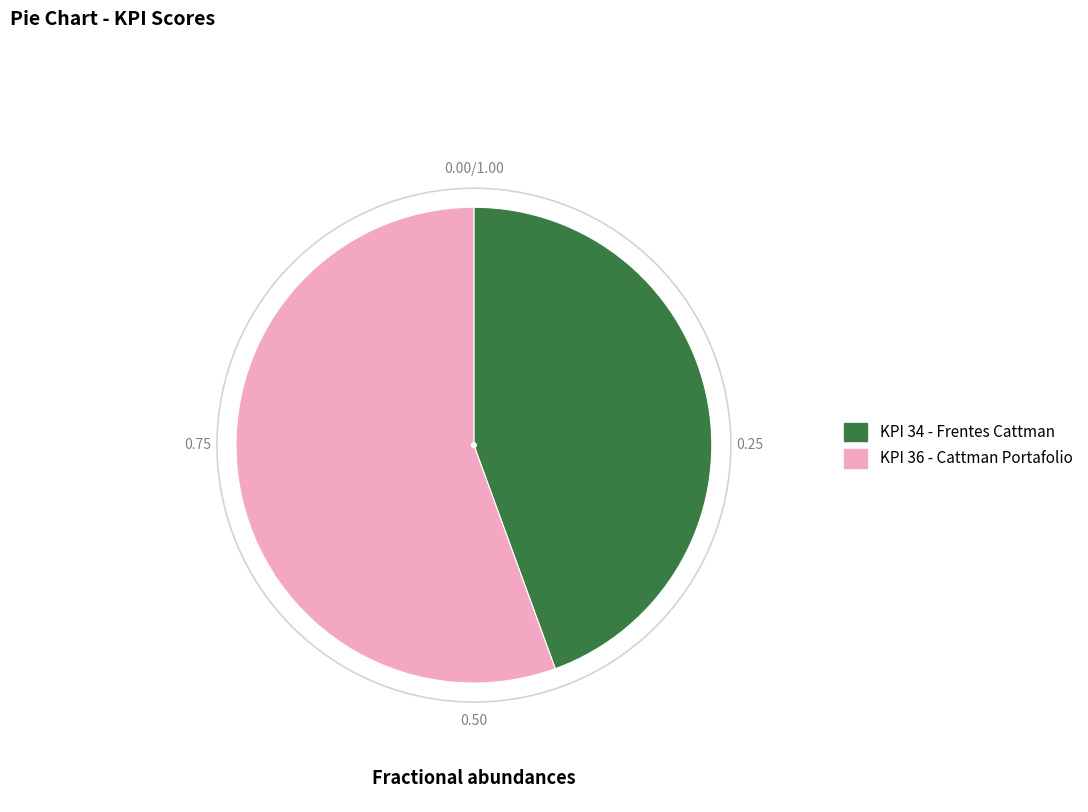

Is there a majority slice in this chart?

Yes